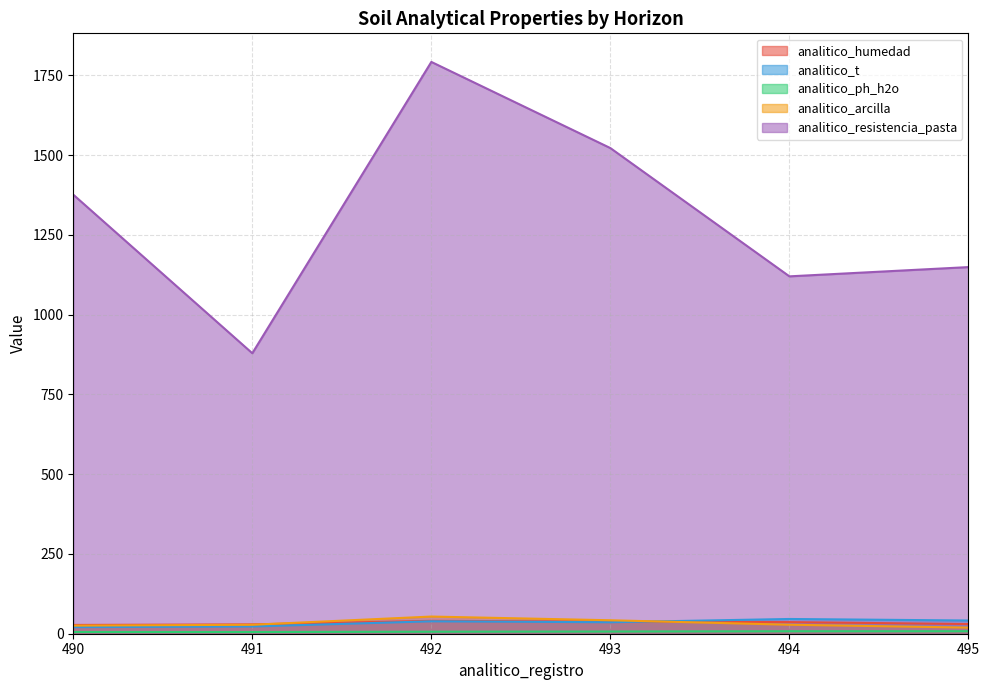

Where is analitico_t nearest to the value 33?

493